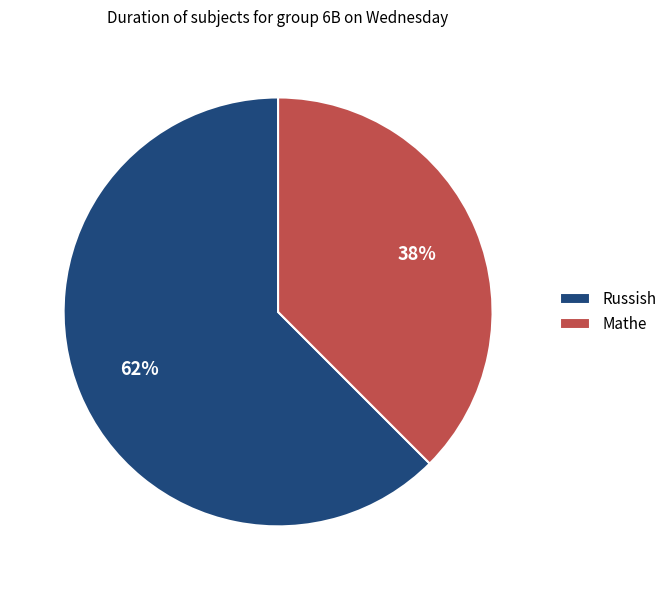

Which slice is the largest?

Russish